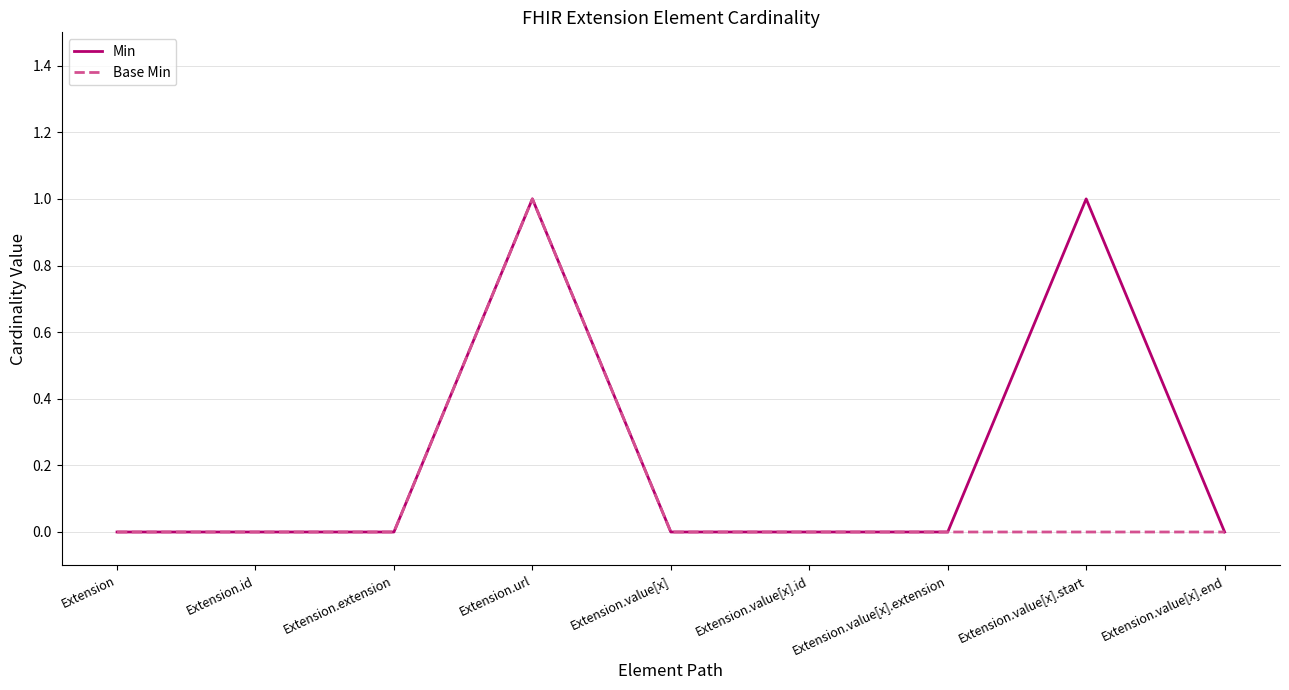

Does the chart display data point markers on the line(s)?

No